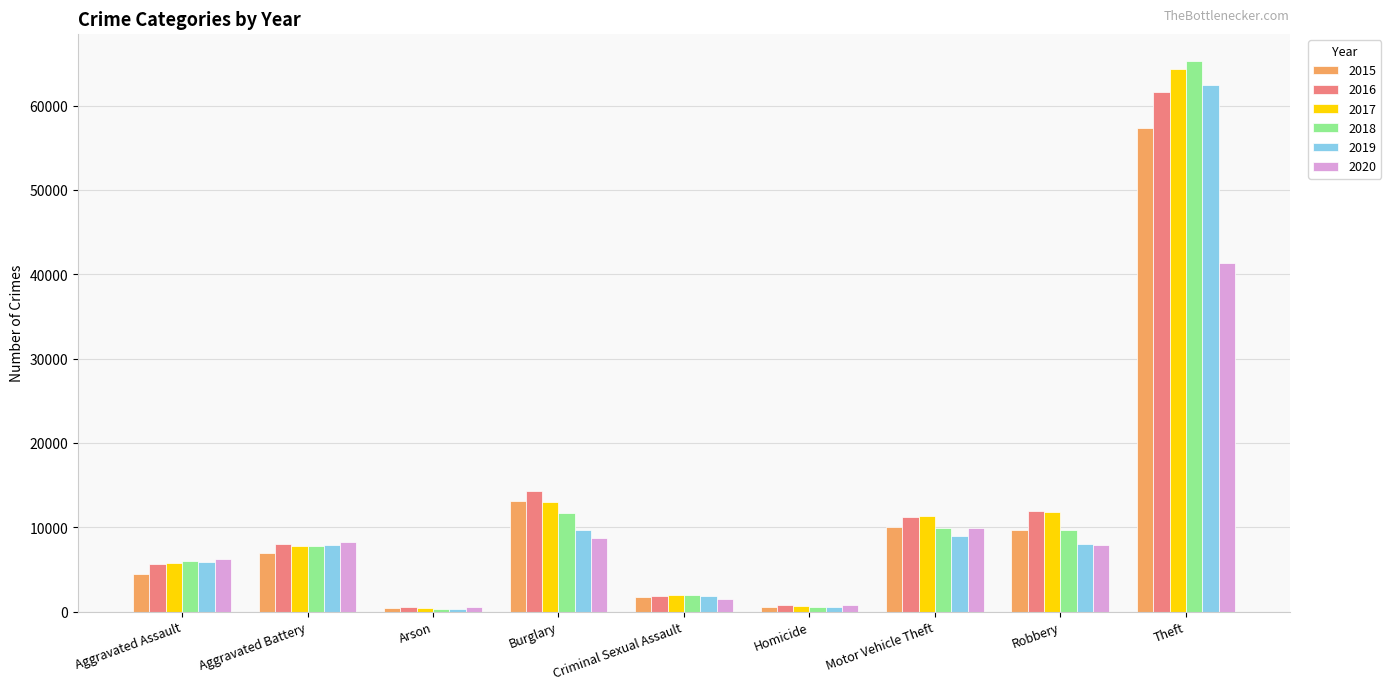

Is the value of 2015 at Theft greater than the value of 2018 at Burglary?

Yes